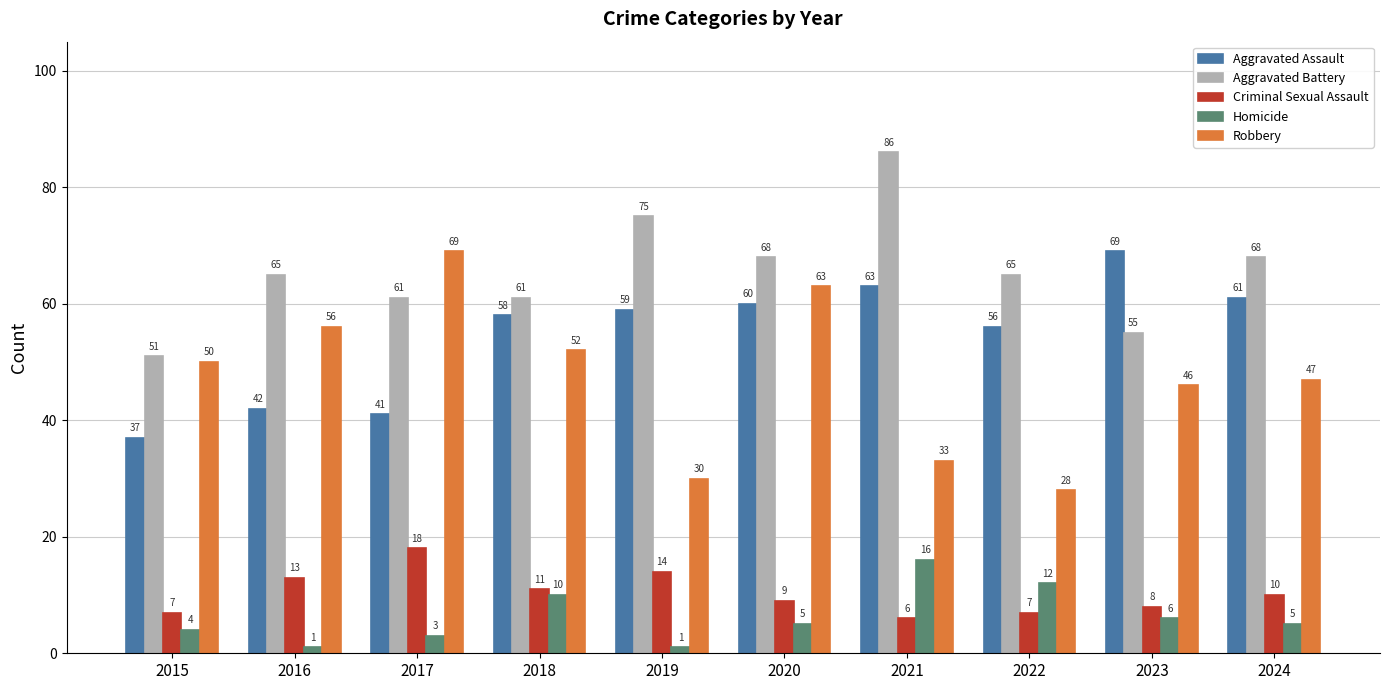

Which series has the widest spread of values?

Robbery